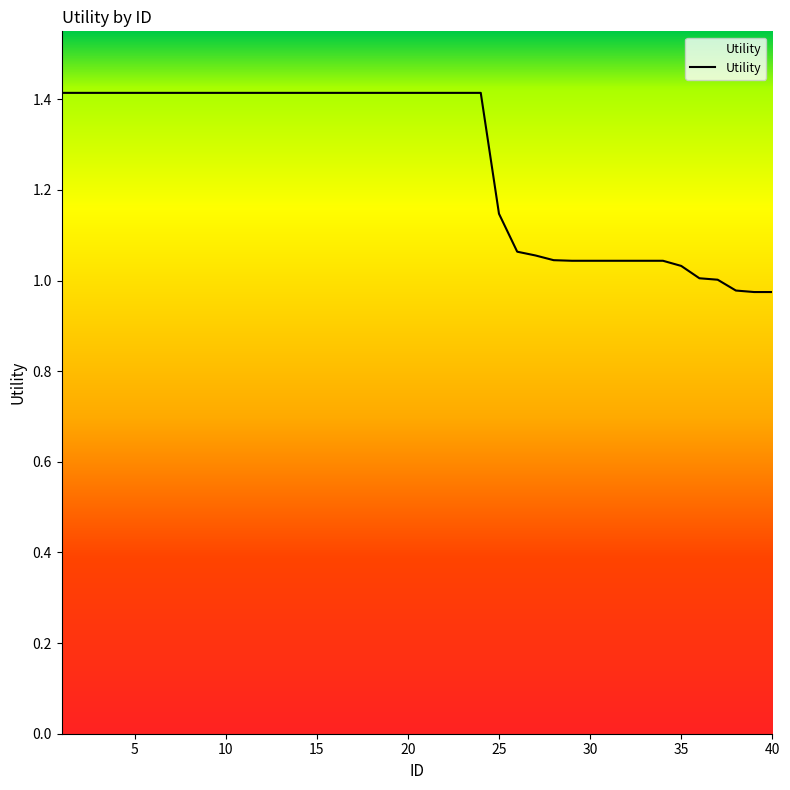

What is the greatest value displayed?

1.4